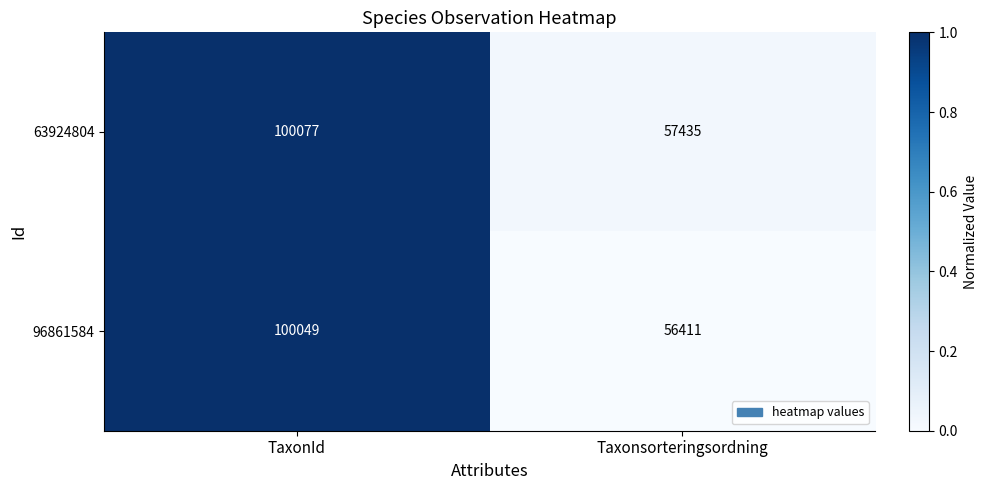

Between TaxonId and Taxonsorteringsordning, which series saw the biggest shift?

96861584